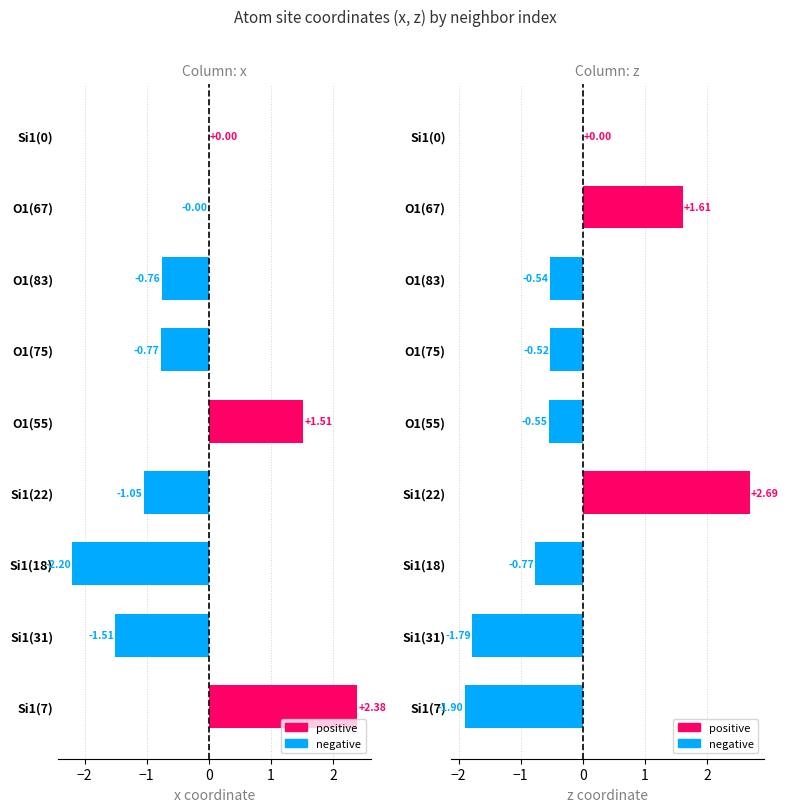

Is it true that z equals -2.0 at Si1(0)?

False